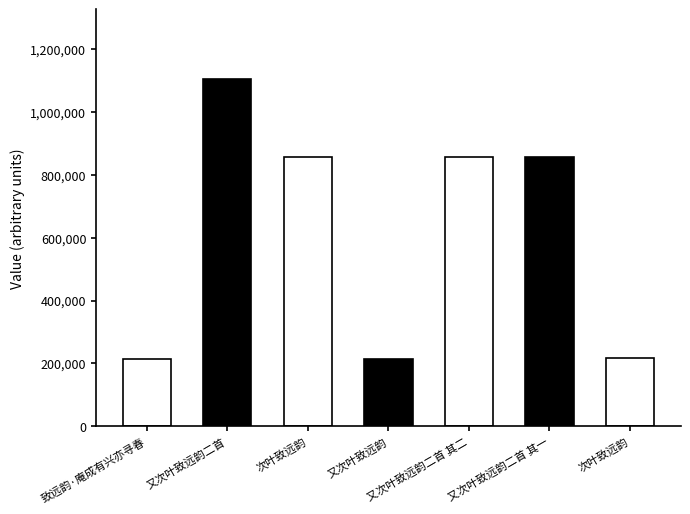

What is the difference between the values at 致远韵·庵成有兴亦寻春 and 又次叶致远韵二首?

890902